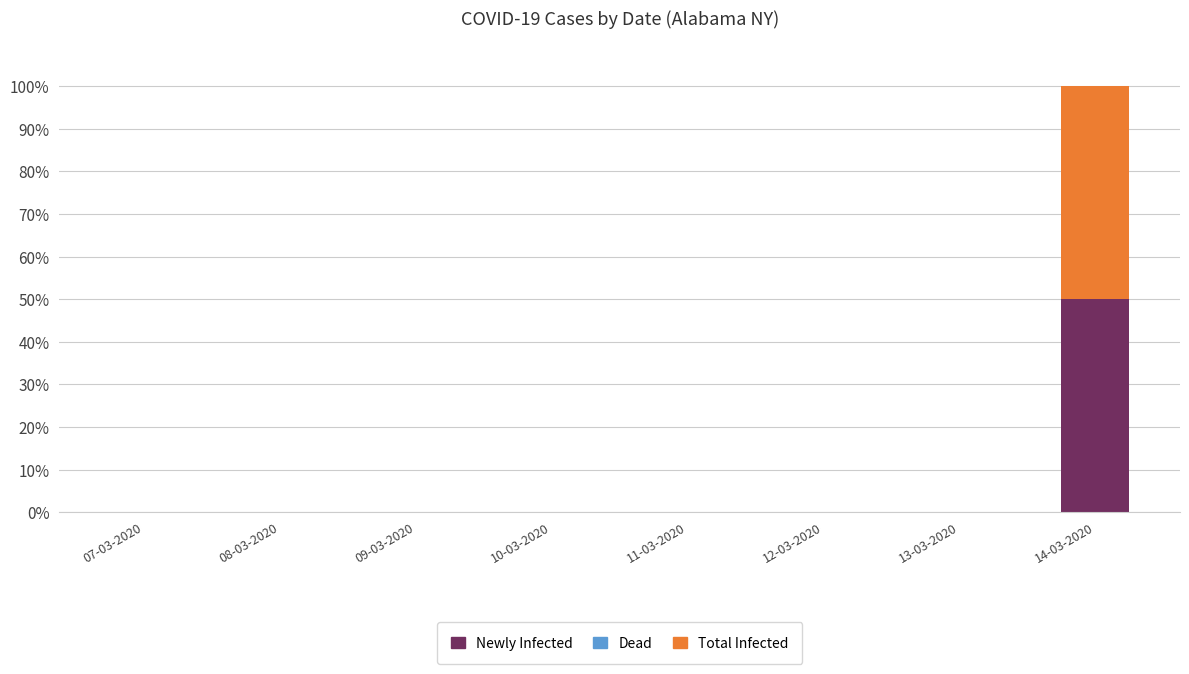

What is the highest value of the Newly Infected series?

50